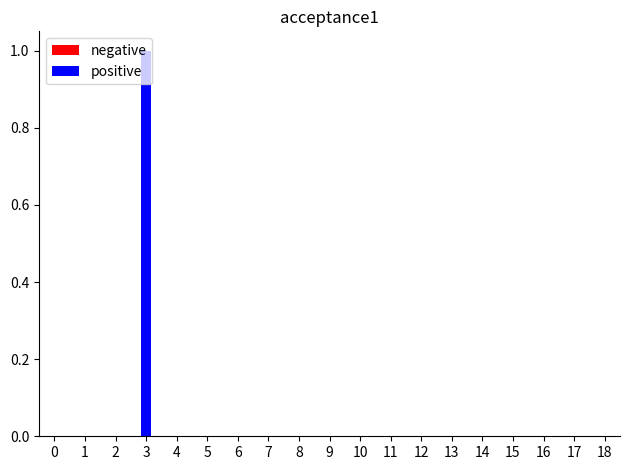

Which series has the largest total across all categories?

negative